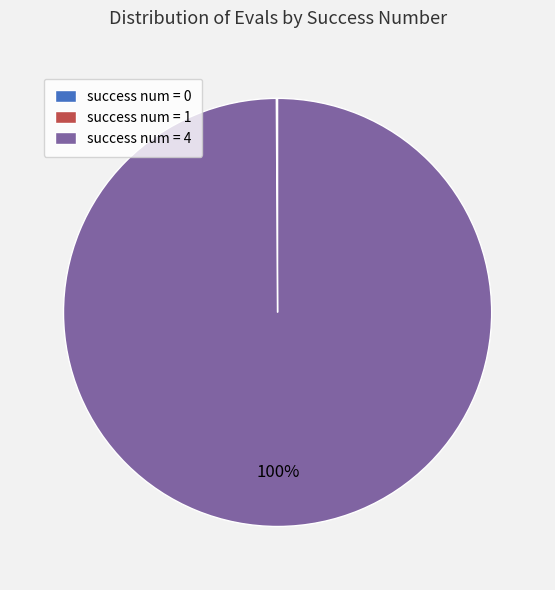

To the nearest percent, what percentage of the pie is success num = 4?

100%